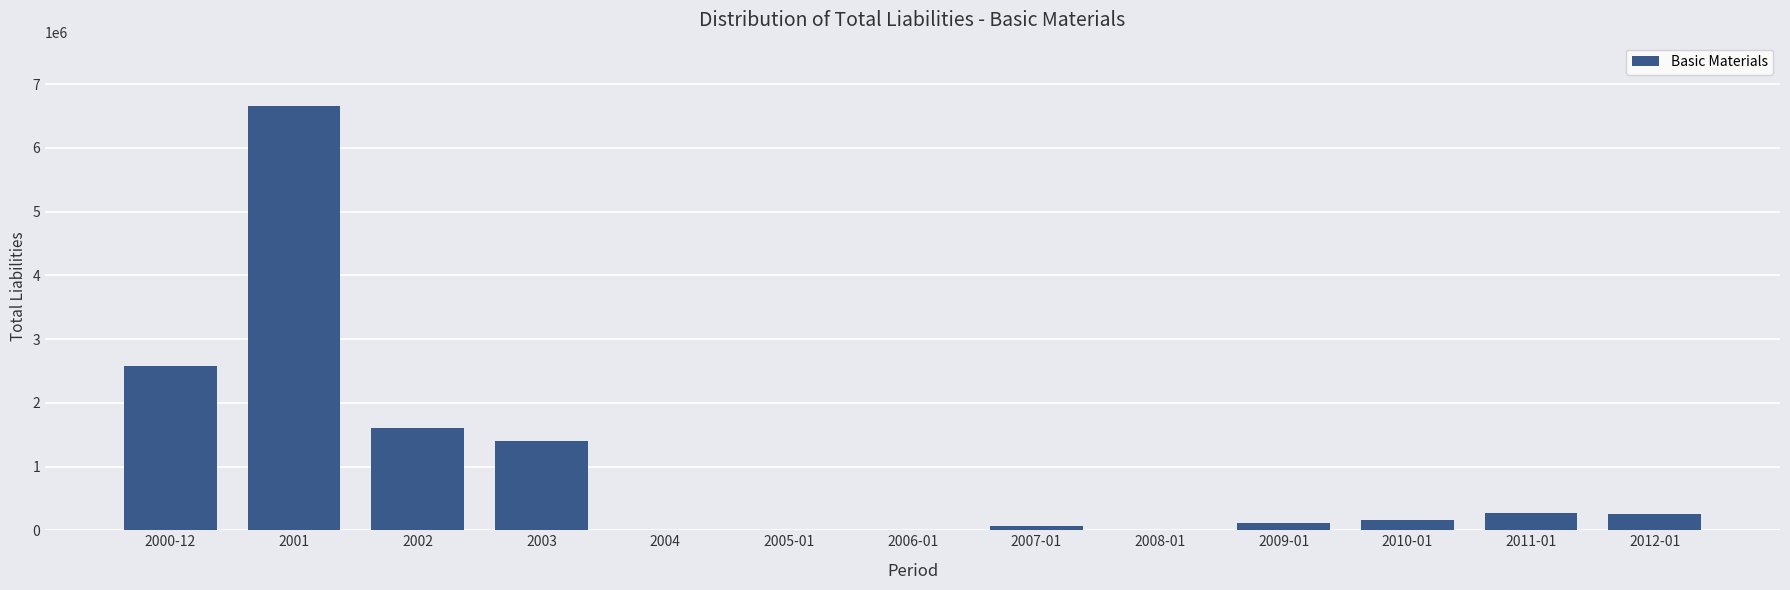

Where is the data nearest to the value 3326980?

2000-12